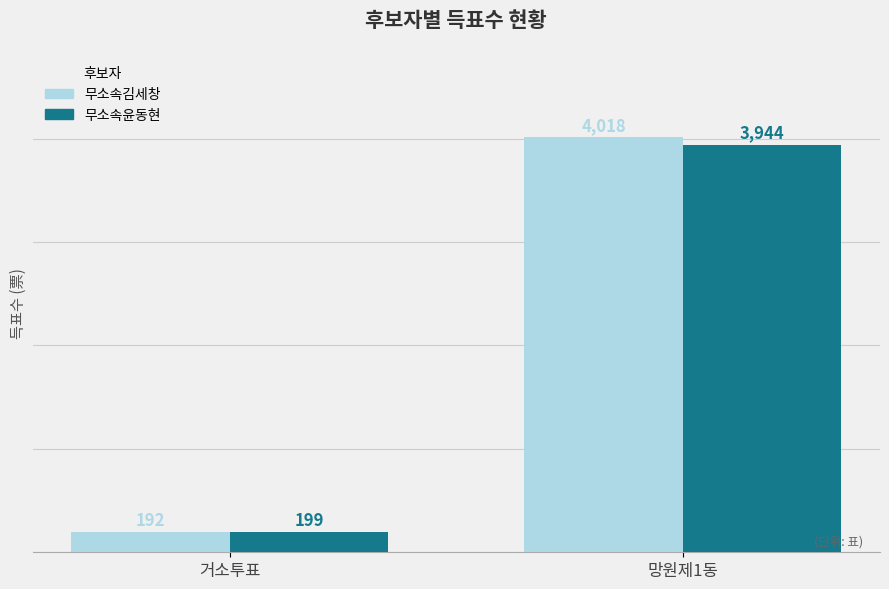

What is the highest value of the 무소속김세창 series?

4018